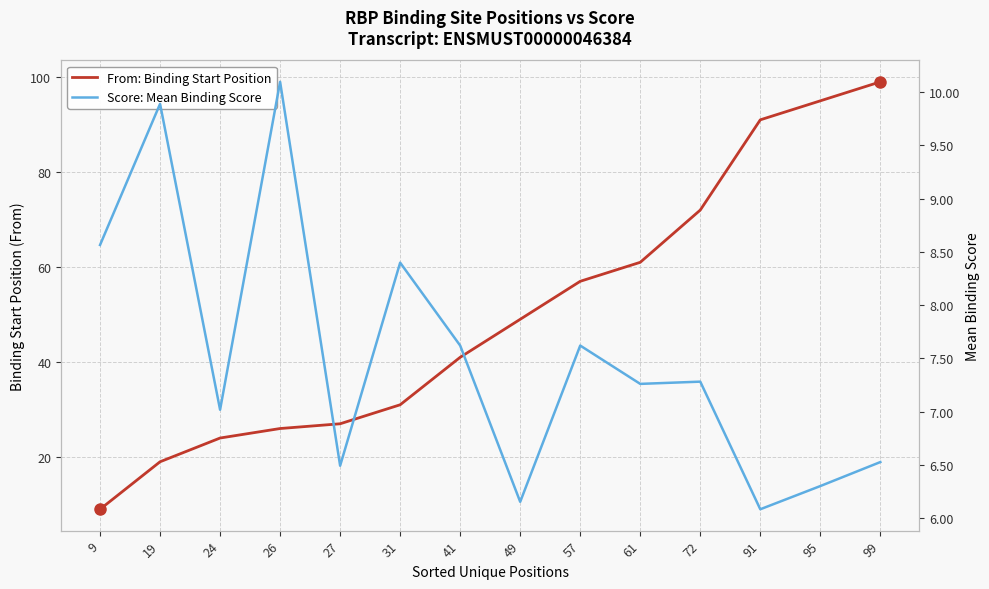

True or false: Score: Mean Binding Score has more than 1 points higher than both neighbors.

True